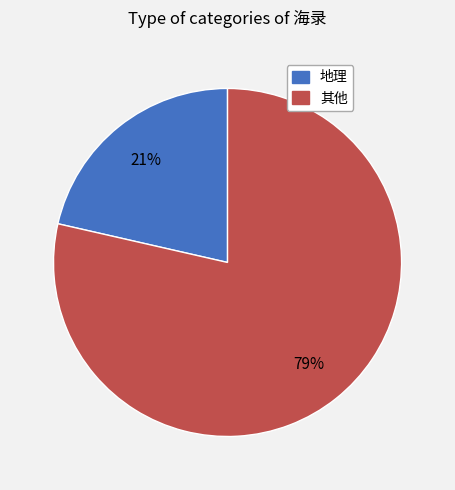

How many segments does this pie chart have?

2